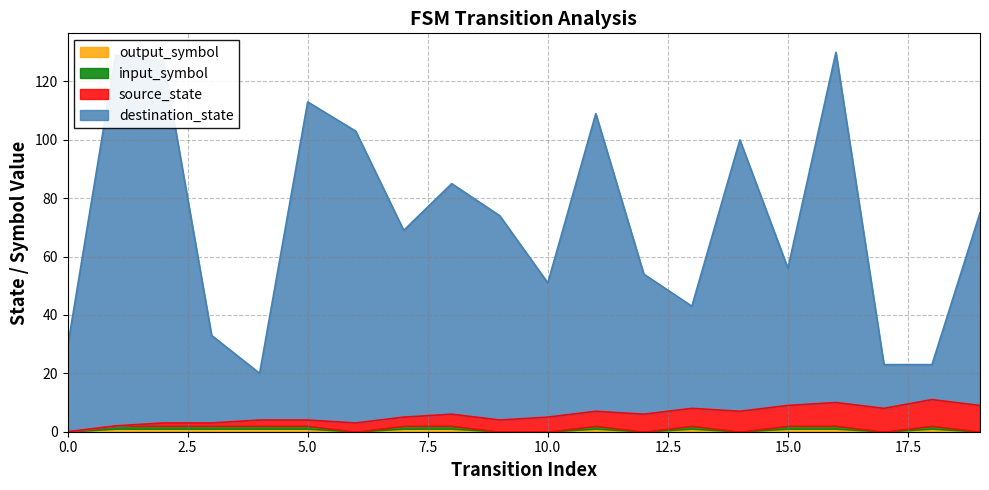

Does the chart have visible grid lines?

Yes